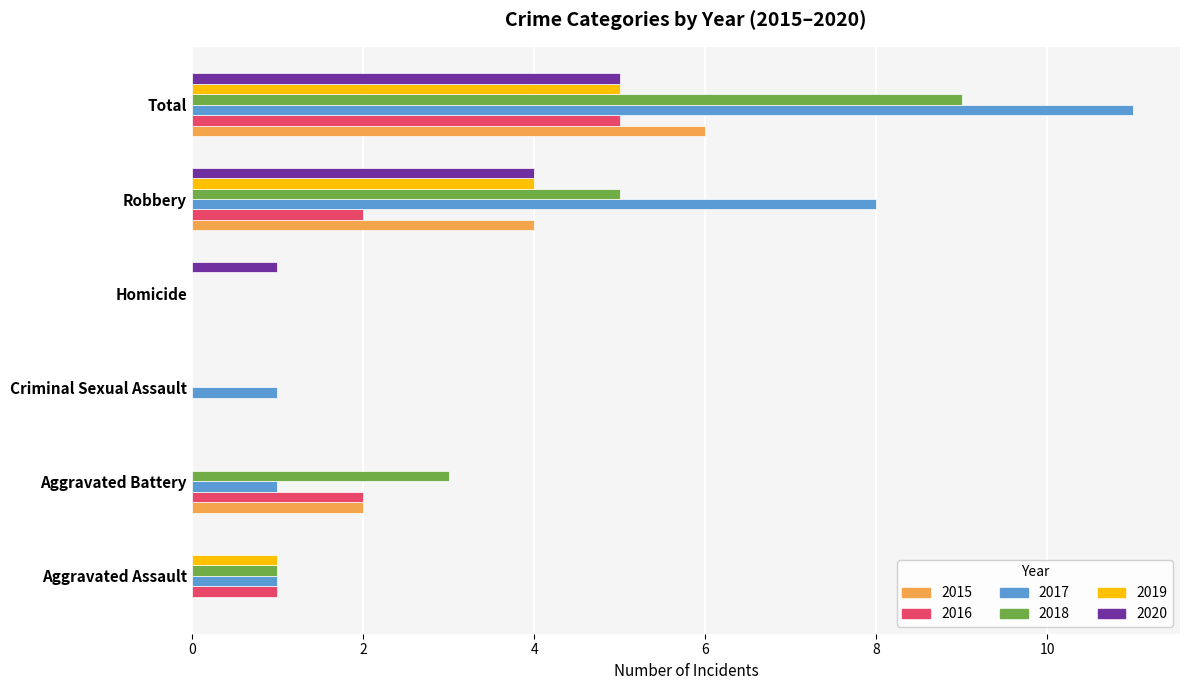

What is the sum of the 2018 values at Aggravated Assault and Total?

10